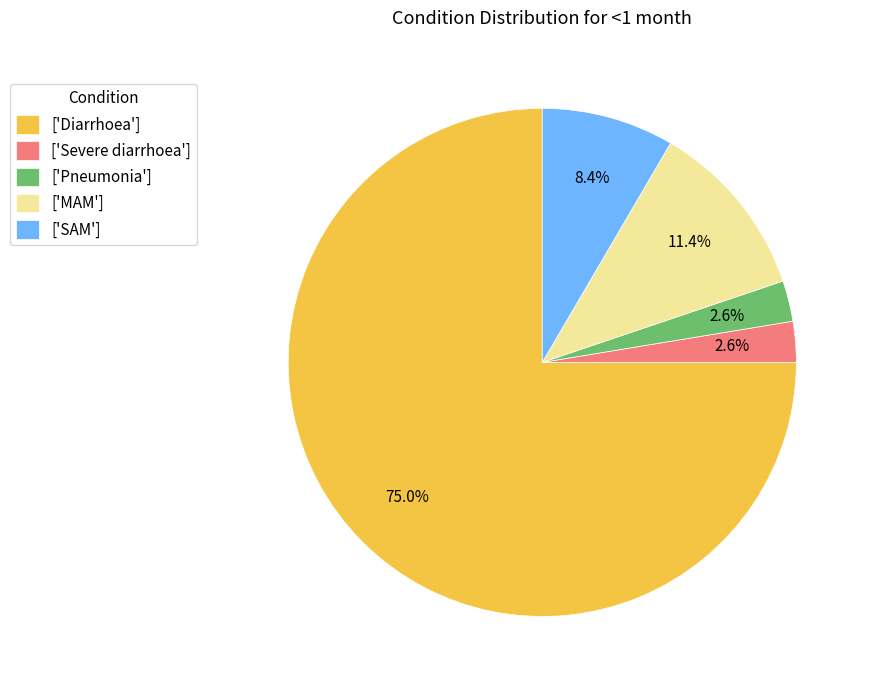

Which slice is the largest?

['Diarrhoea']